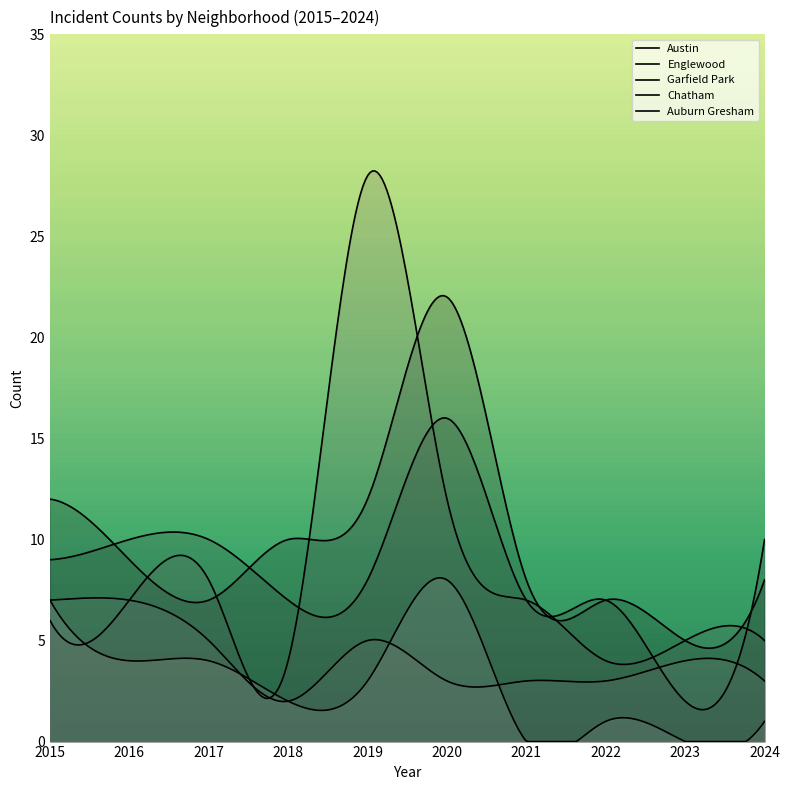

The Austin series shows 22 at 2020. True or false?

True